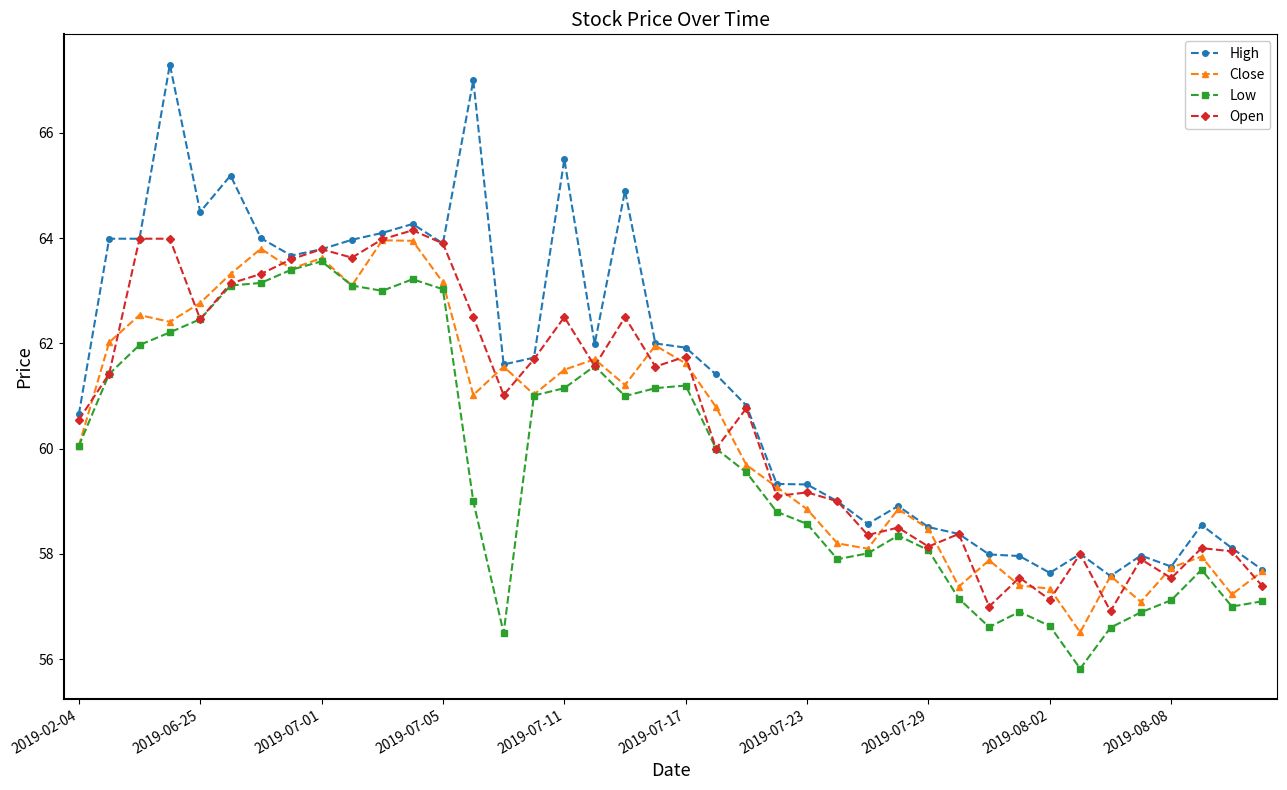

What is the greatest value displayed?

67.3